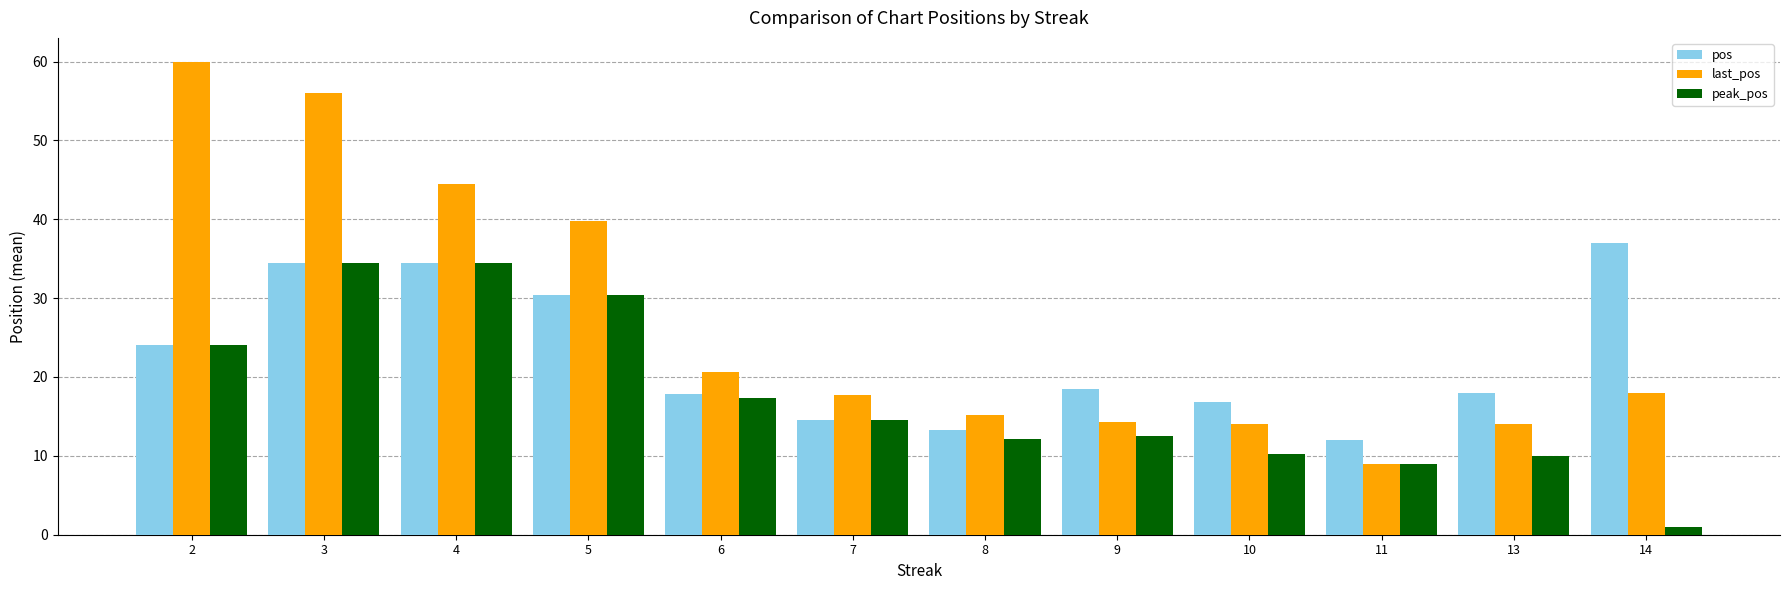

Rank the series by their maximum value, from lowest to highest.

peak_pos, pos, last_pos